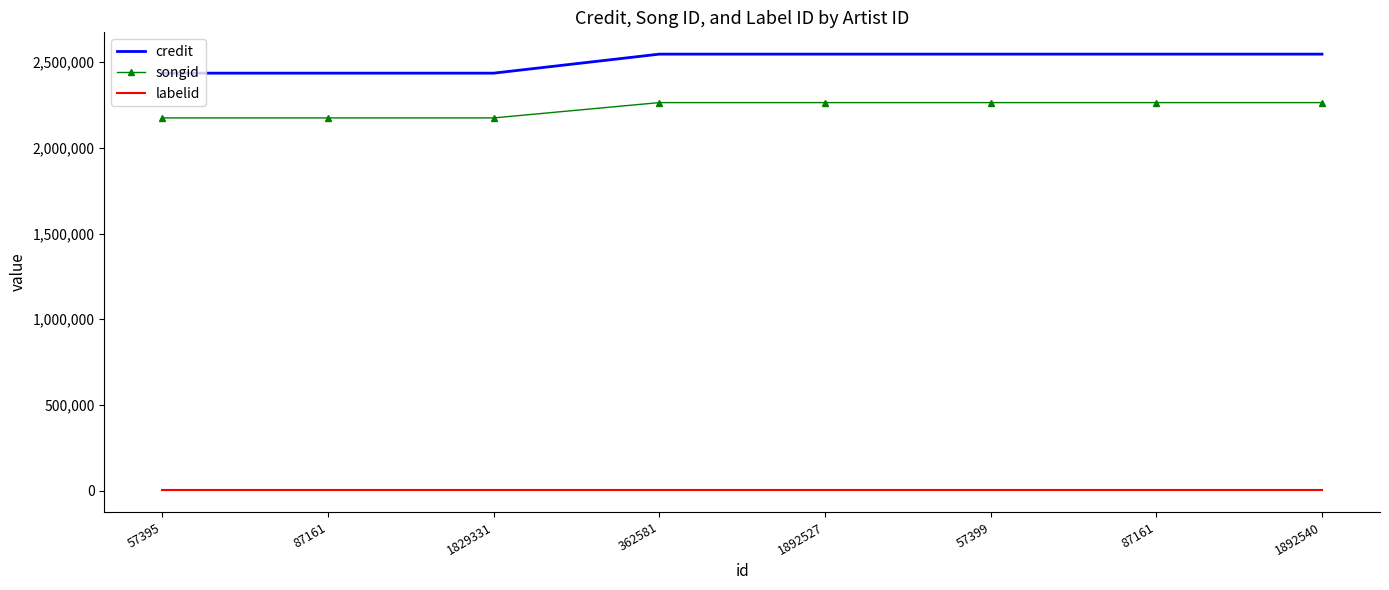

Rank the categories by labelid value from lowest to highest.

57395, 87161, 1829331, 362581, 1892527, 57399, 87161, 1892540